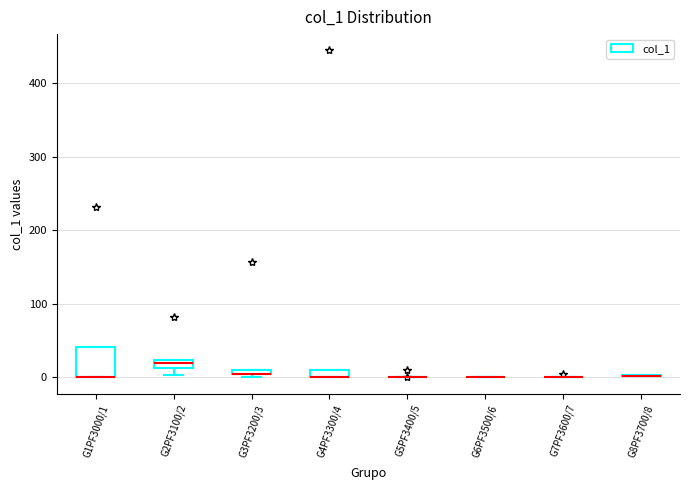

Comparing the boxes themselves (not the whiskers), which one is the tallest?

G1PF3000/1